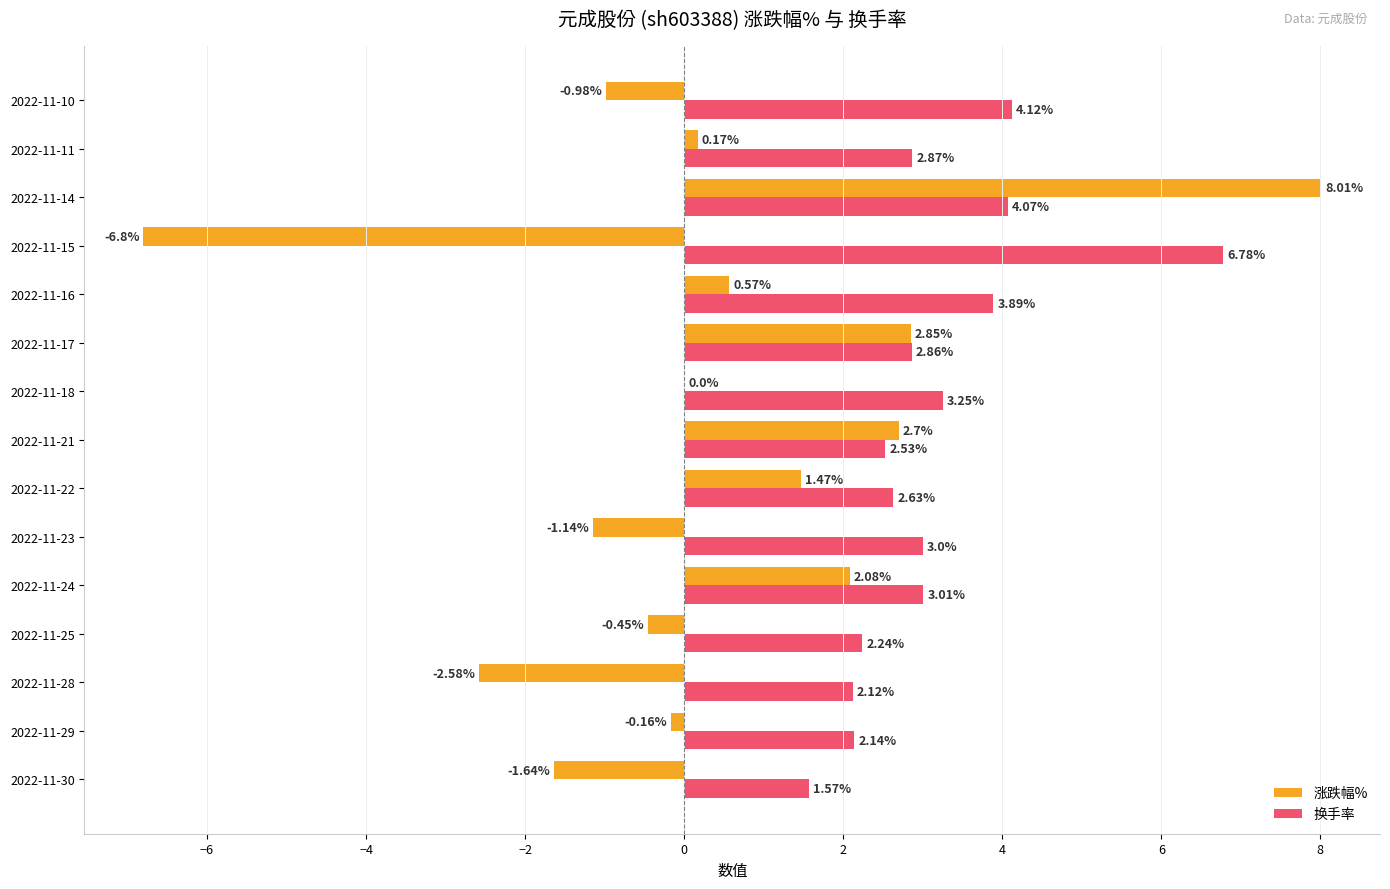

Count the number of categories in the chart.

15